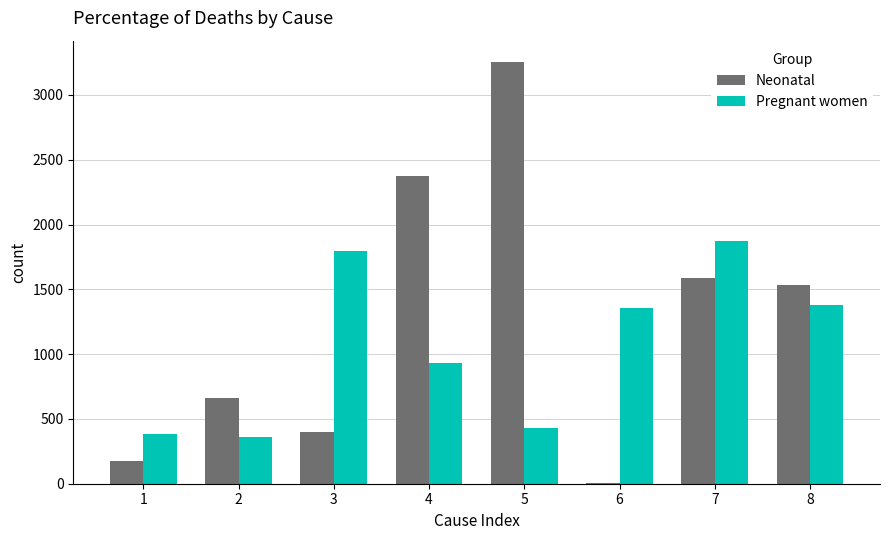

Reading right to left, transcribe all the data shown in this chart.

Neonatal: 8=1535.4	7=1588.5	6=5.6	5=3255.9	4=2375.2	3=400.5	2=665.1	1=173.8
Pregnant women: 8=1380.0	7=1871.0	6=1353.0	5=427.0	4=934.0	3=1792.0	2=360.0	1=382.0